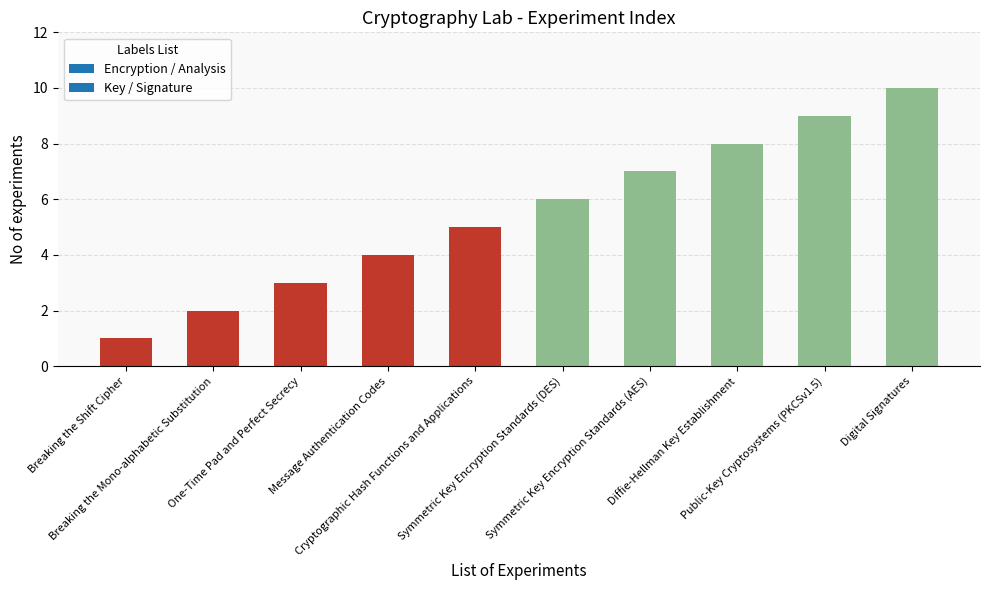

List the labels in order of value, largest first.

Digital Signatures, Public-Key Cryptosystems (PKCSv1.5), Diffie-Hellman Key Establishment, Symmetric Key Encryption Standards (AES), Symmetric Key Encryption Standards (DES), Cryptographic Hash Functions and Applications, Message Authentication Codes, One-Time Pad and Perfect Secrecy, Breaking the Mono-alphabetic Substitution, Breaking the Shift Cipher